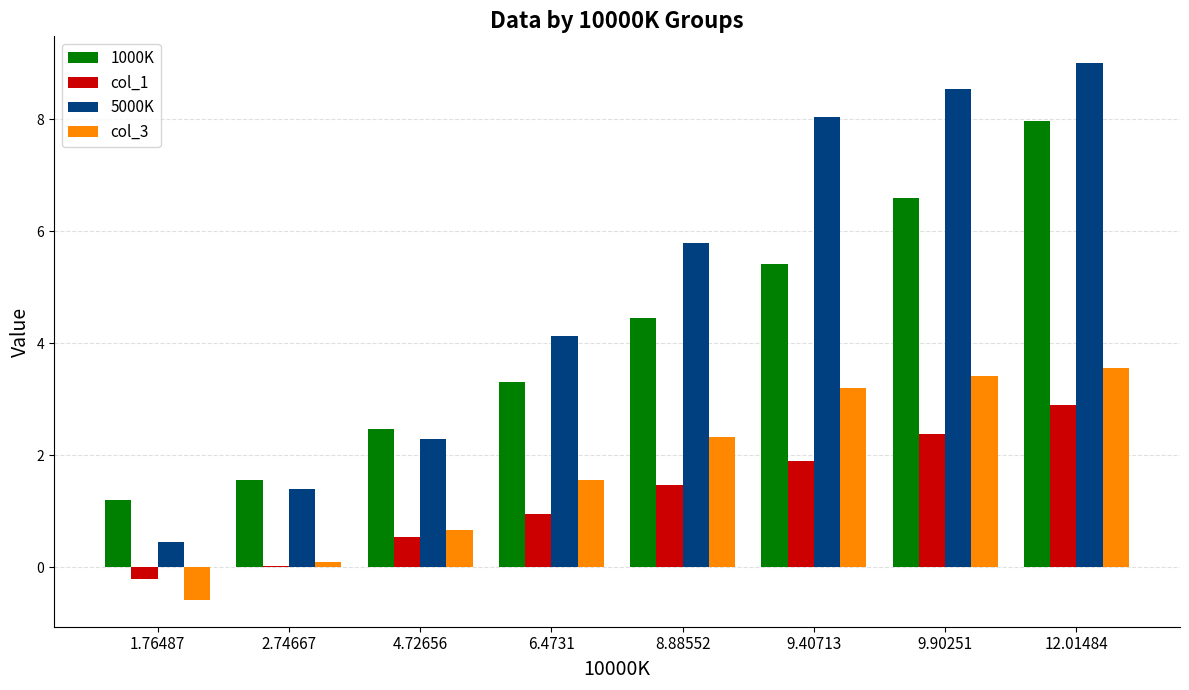

What is the total value across all series at 2.74667?

3.1